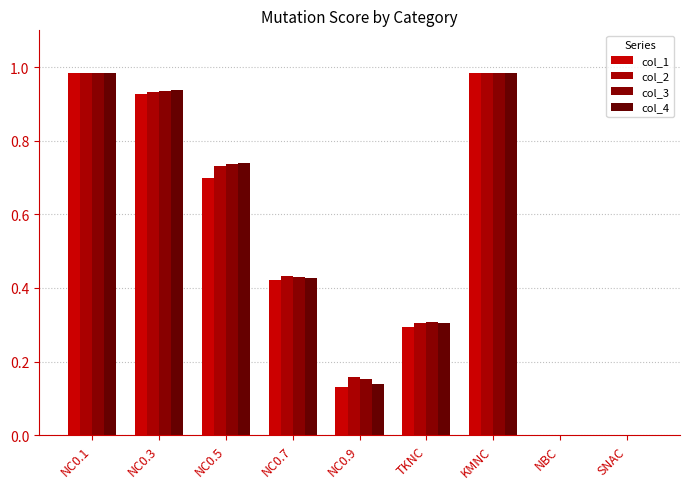

Count the number of categories in the chart.

9